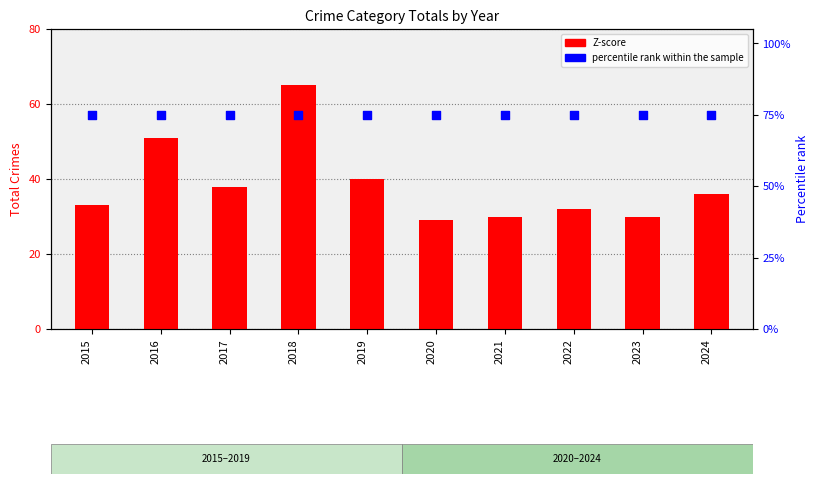

Which series reaches the minimum Y coordinate?

percentile rank within the sample